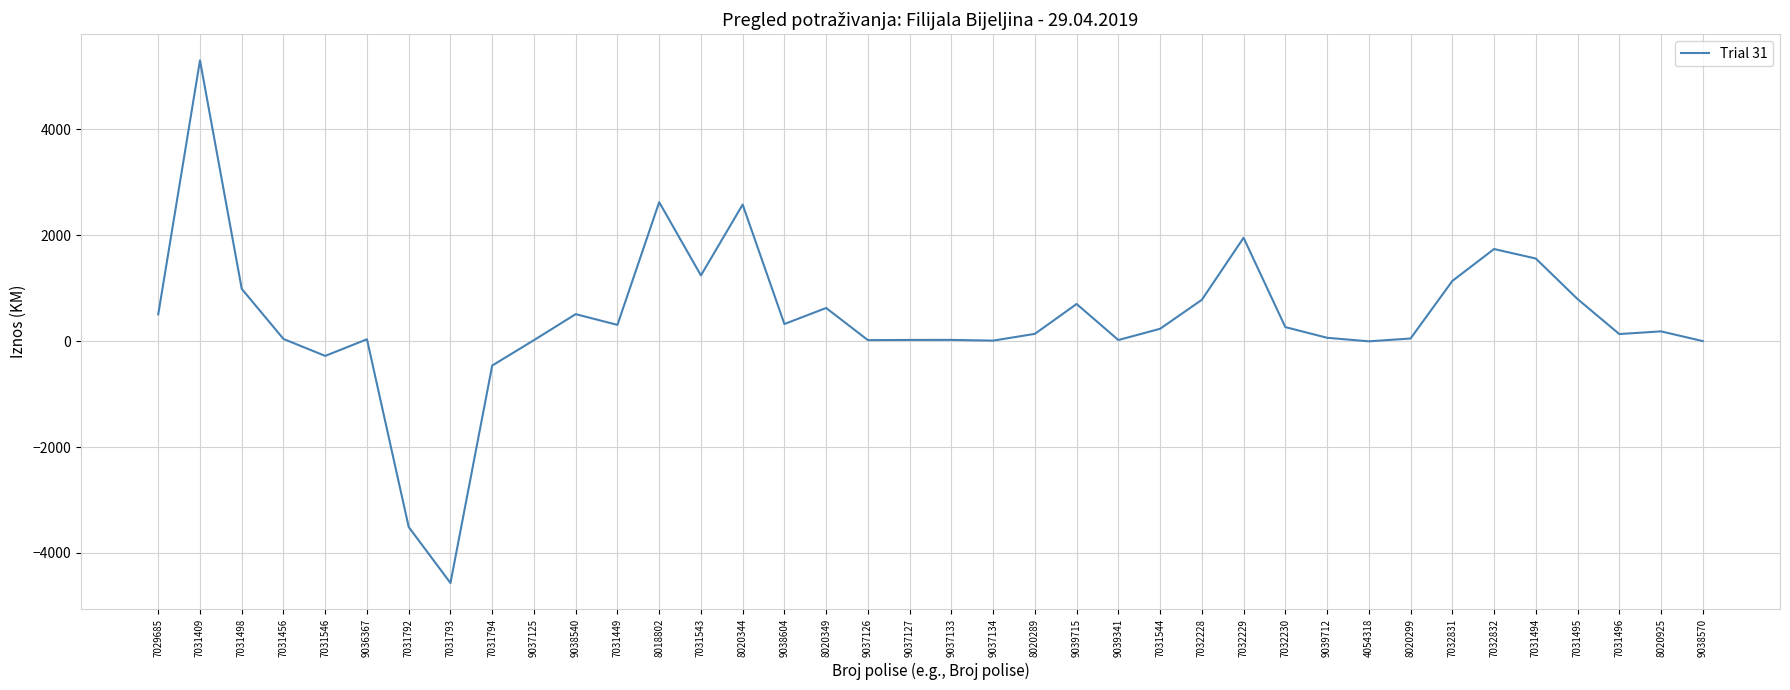

Where does the data first go above 234?

7029685